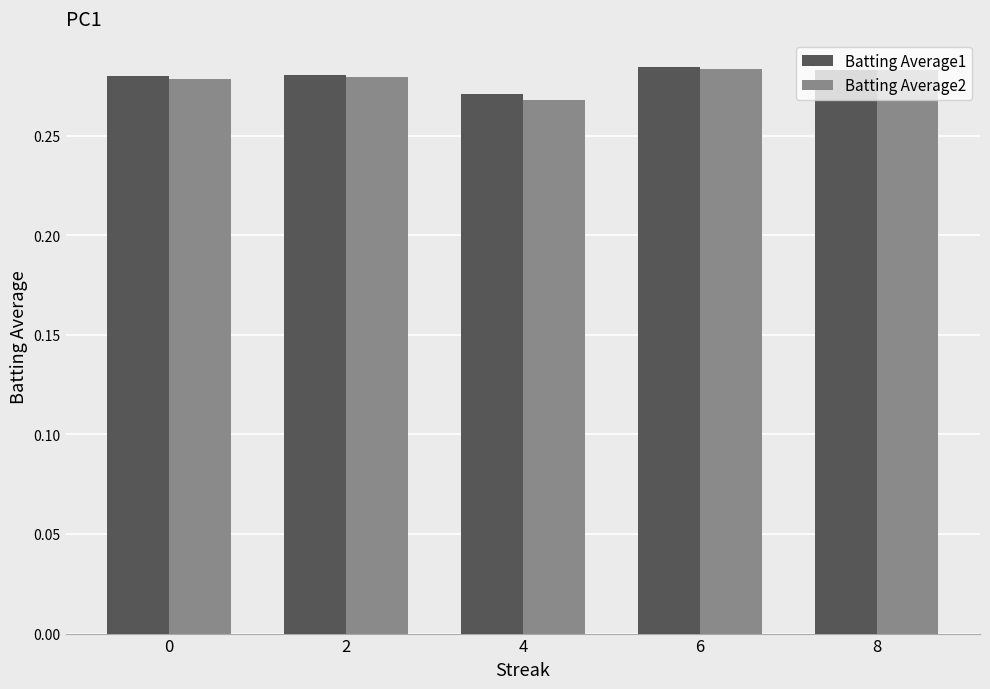

What is the sum of the Batting Average2 values at 8 and 4?

0.6